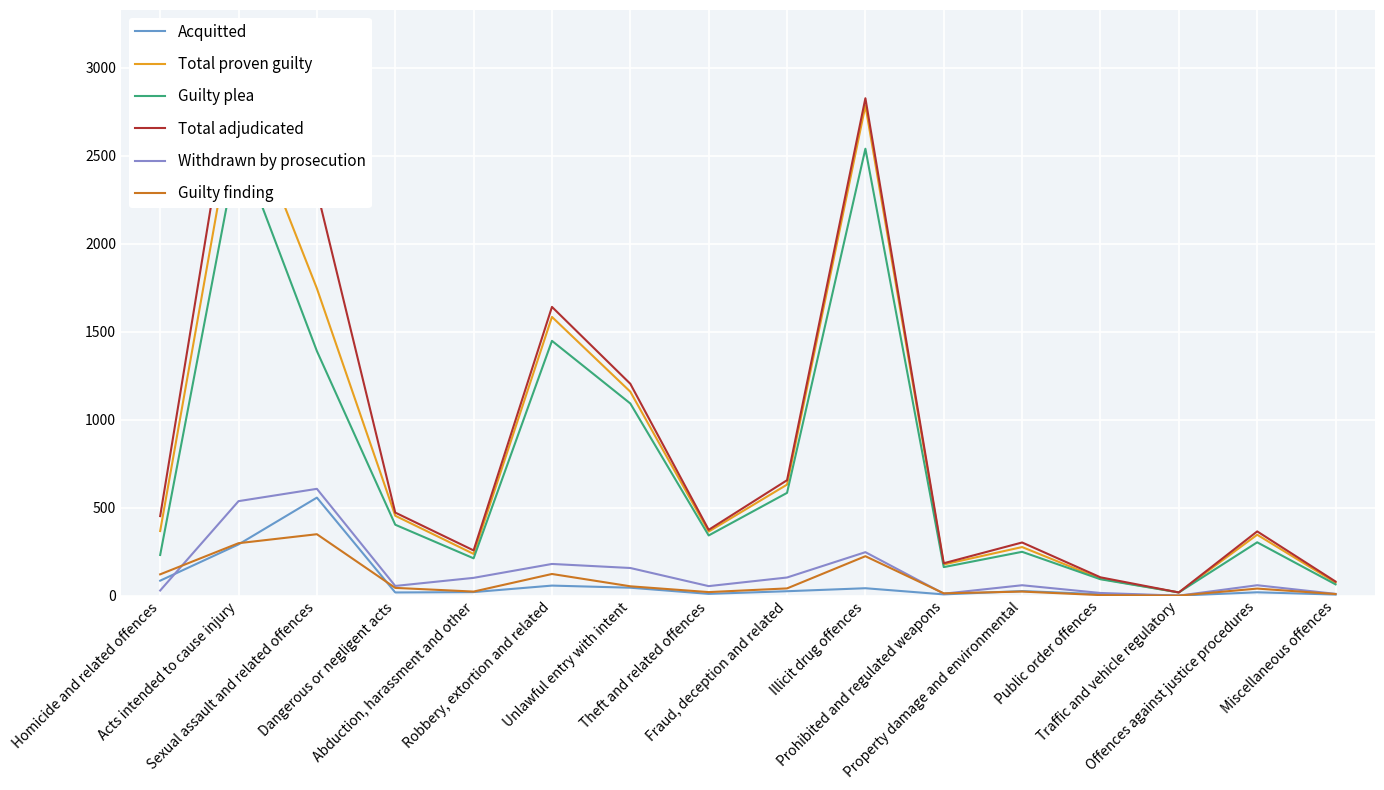

Which series has the largest total across all categories?

Total adjudicated